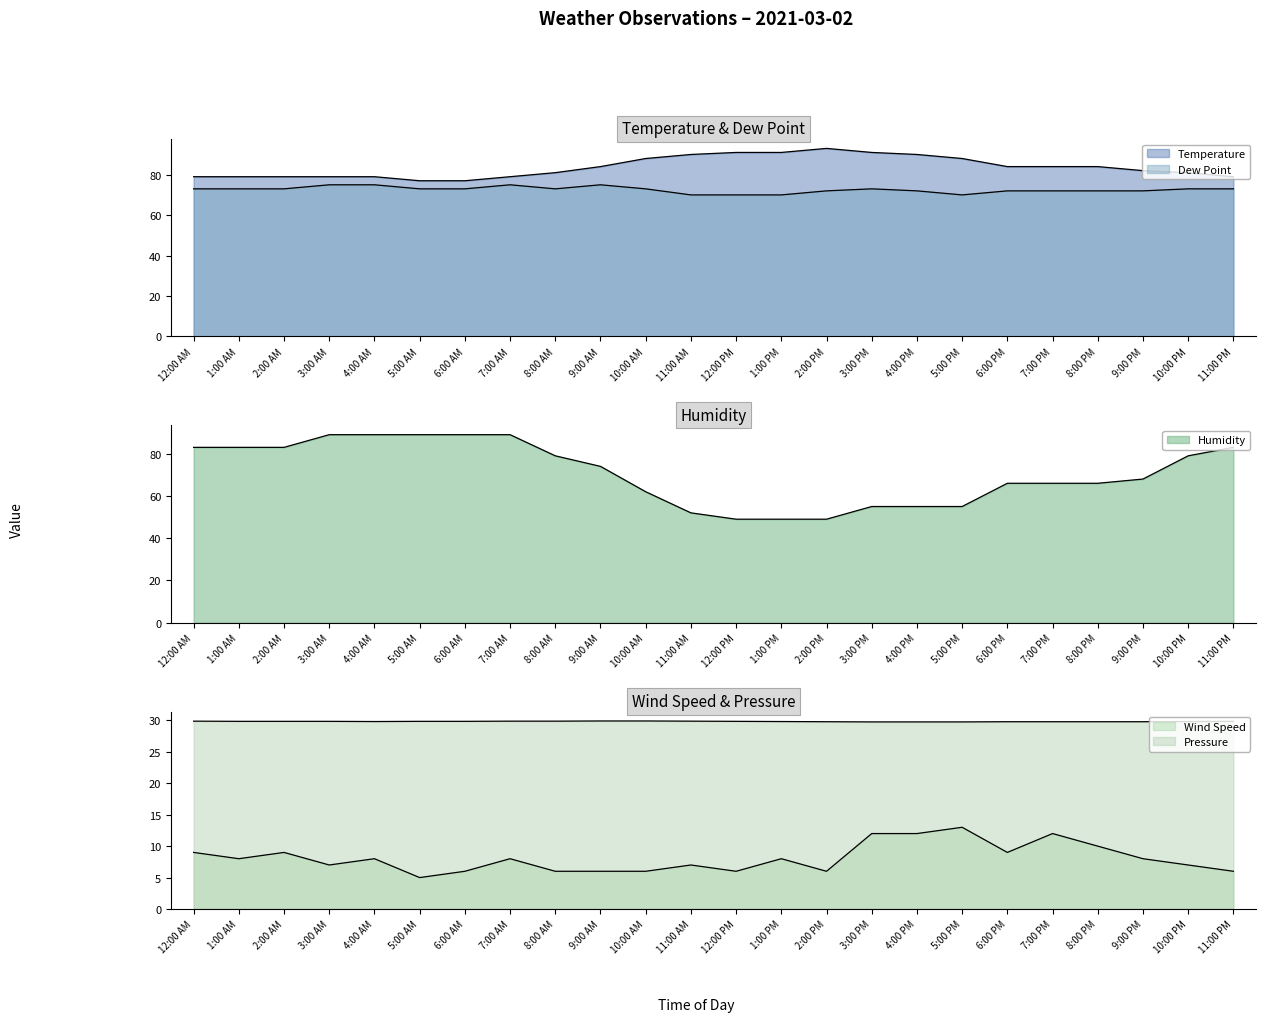

What is the spread (max minus min) of values at 3:00 AM?

82.0